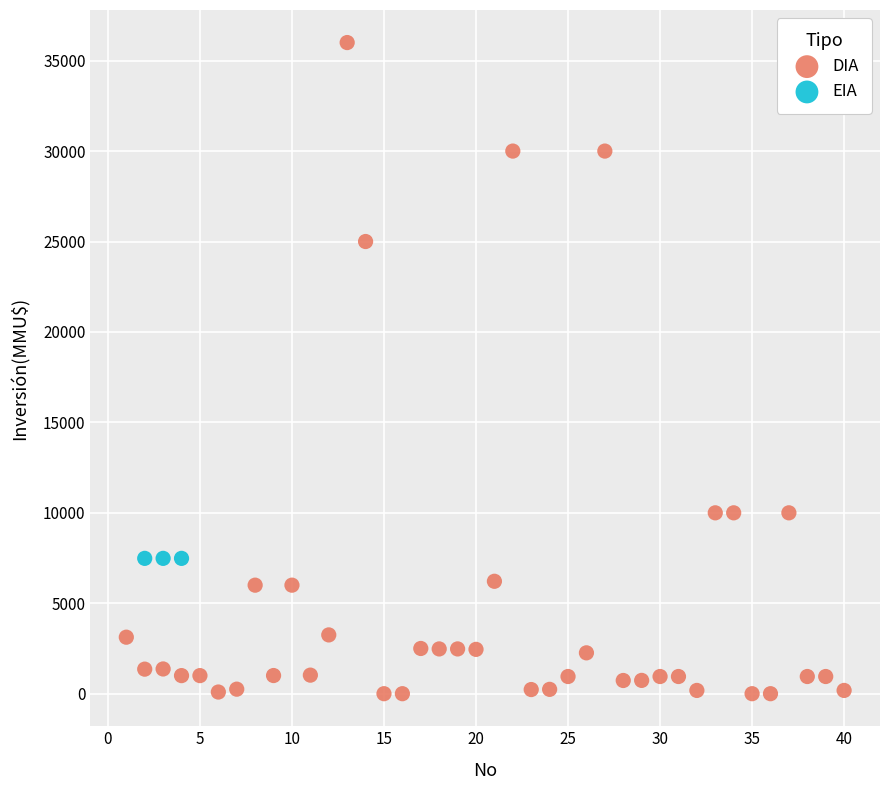

Which series contains the highest Y value?

DIA